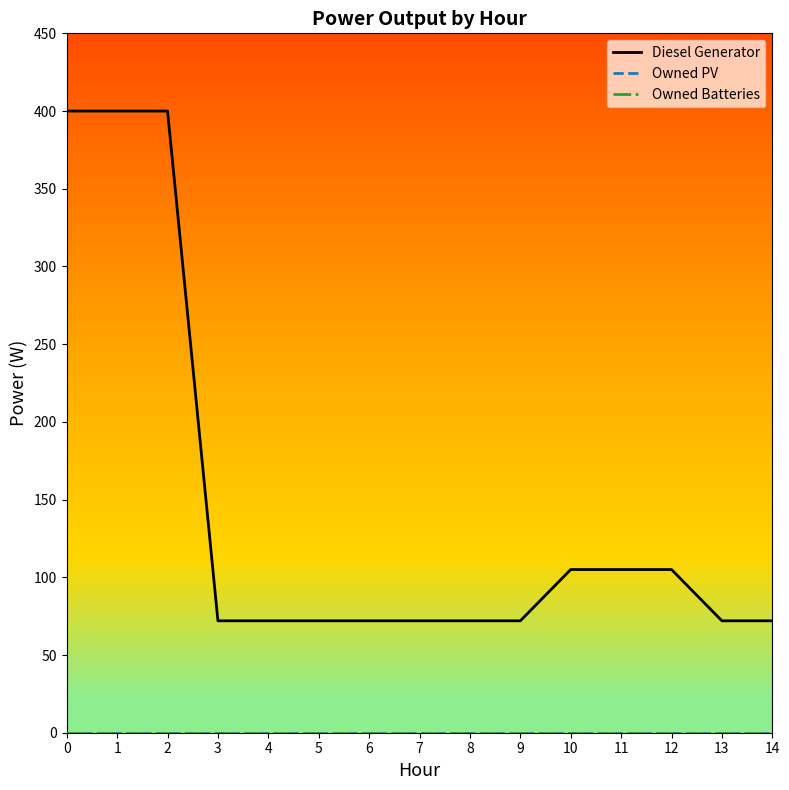

Does the chart have visible grid lines?

No